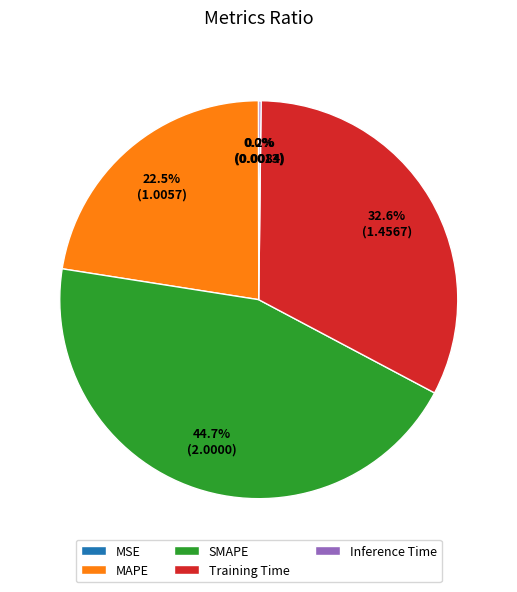

Is the sum of SMAPE and Training Time greater than half?

Yes